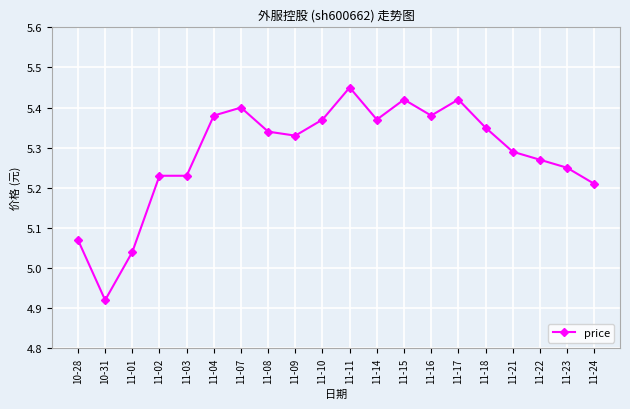

What is the difference between the second highest and second lowest values?

0.4